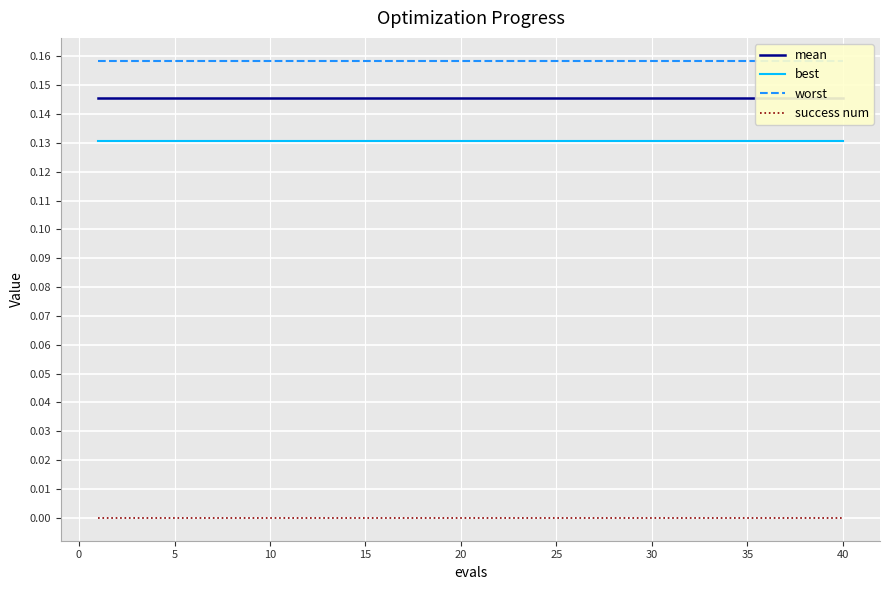

True or false: best and success num cross at least once.

False